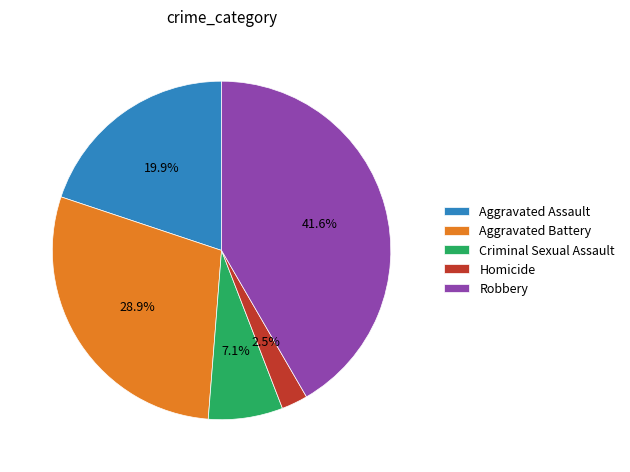

To the nearest percent, what percentage of the pie is Aggravated Battery?

29%